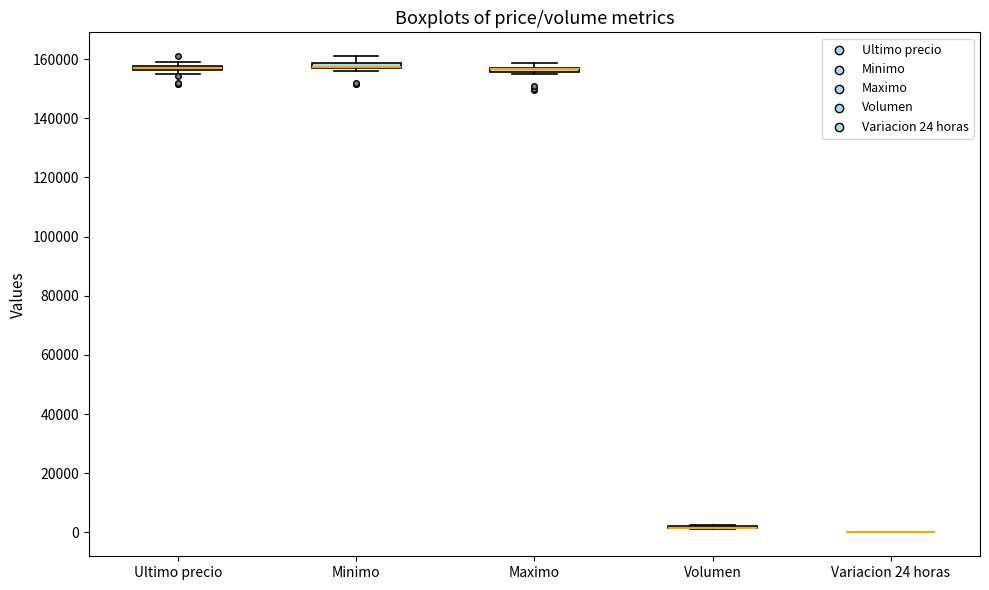

Where is the upper edge of the box for Ultimo precio on the y-axis? The values are not printed on the chart, so give them approximately, as read against the axis.

158000